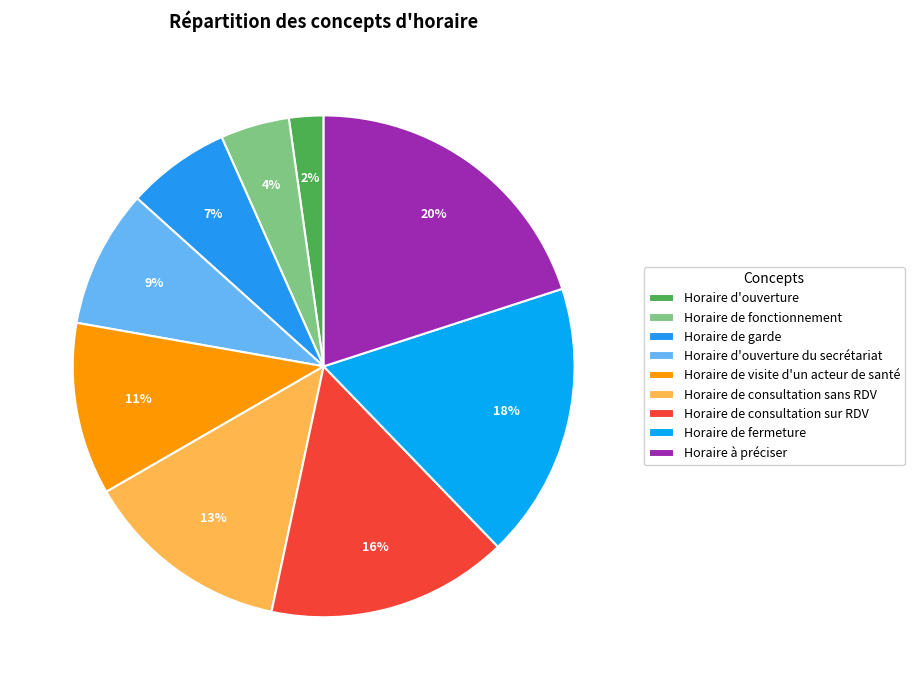

Count the number of slices in the pie.

9